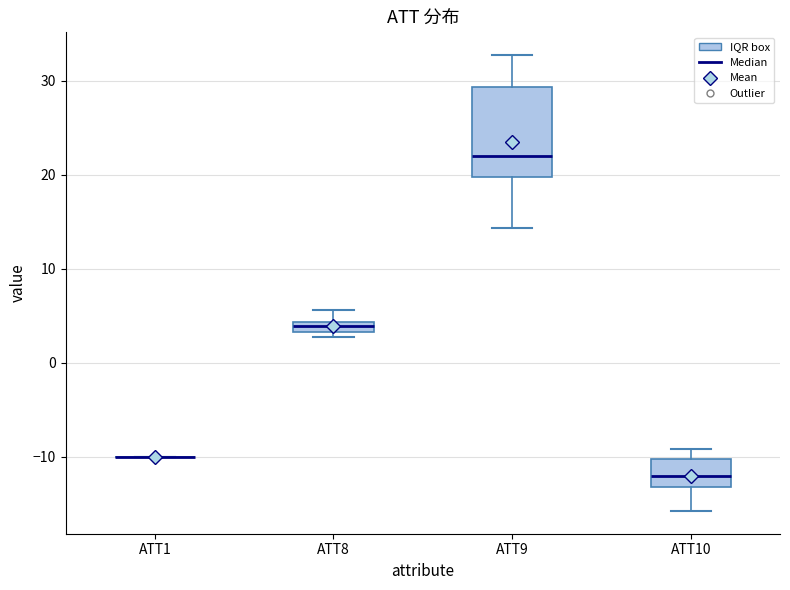

Which box is the tallest, from its lower edge to its upper edge?

ATT9